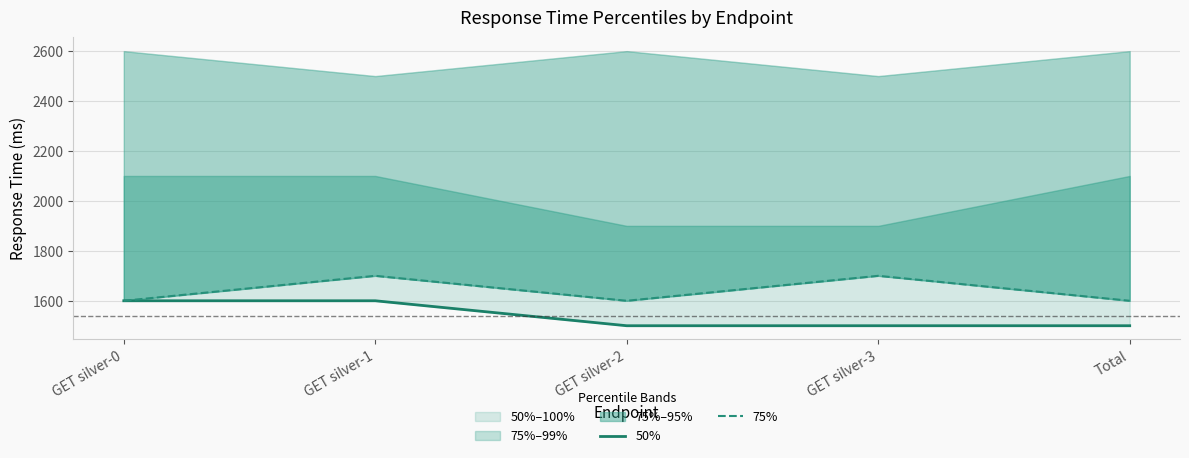

What is the sum of all 75% values?

8200